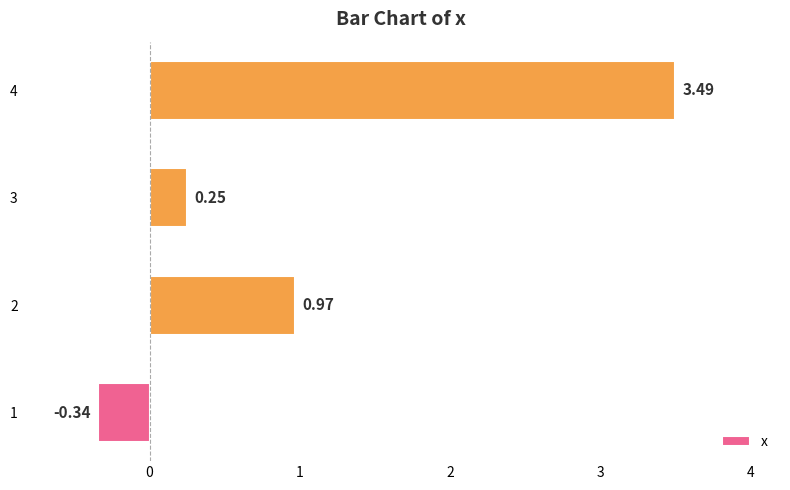

Which has a higher value, 4 or 3?

4